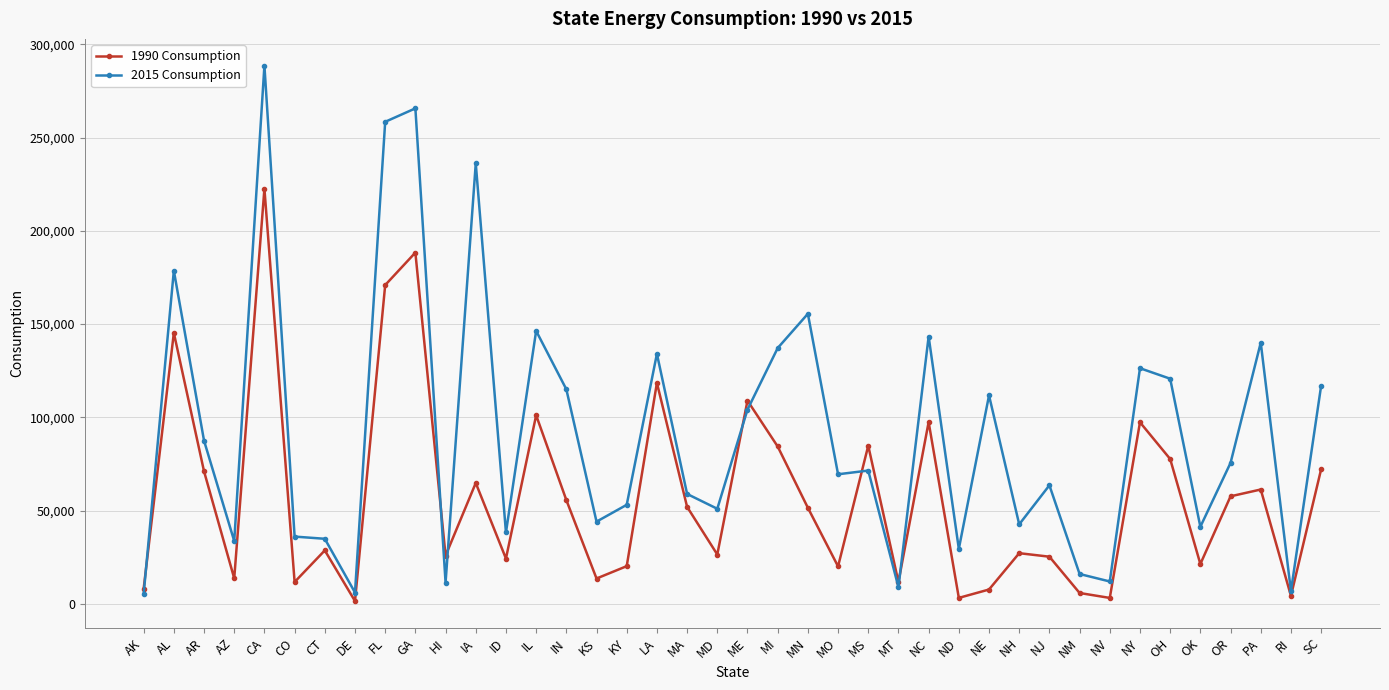

Is it true that 1990 Consumption equals 8169 at AK?

True